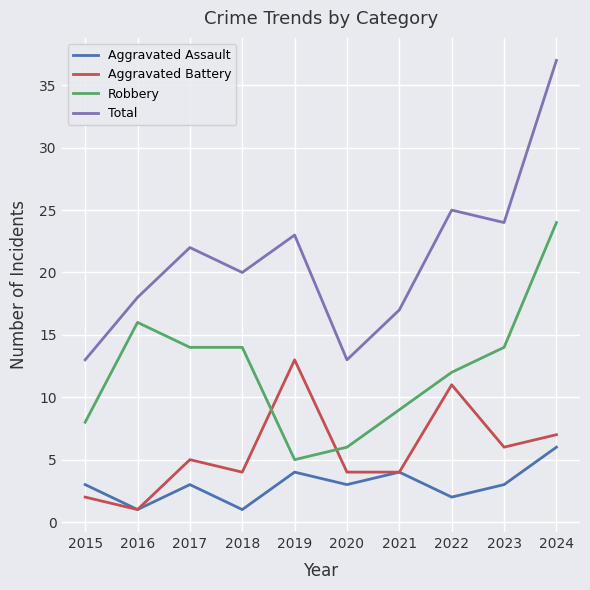

True or false: Robbery has a value of 2 at 2020.

False